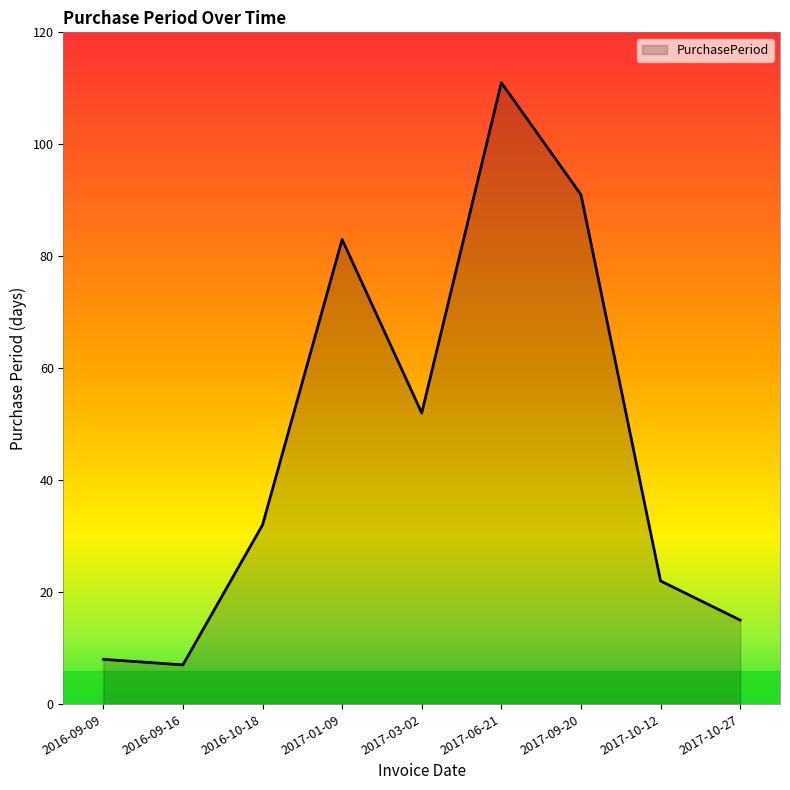

Does the chart have visible grid lines?

No